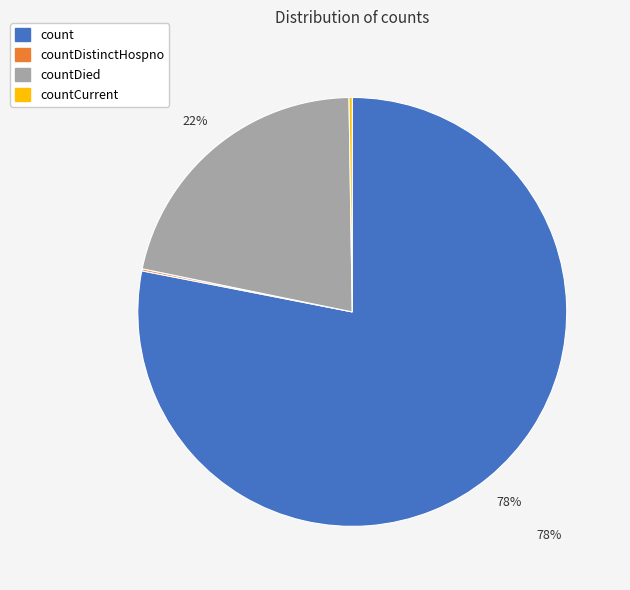

Is the sum of count and countDied greater than half?

Yes